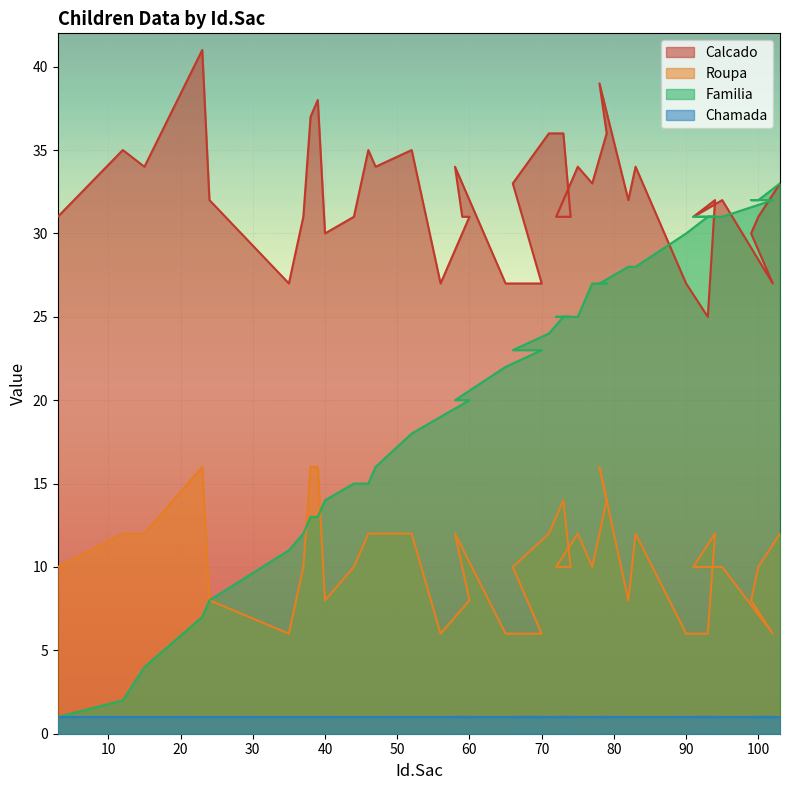

True or false: Roupa has more than 2 points higher than both neighbors.

True